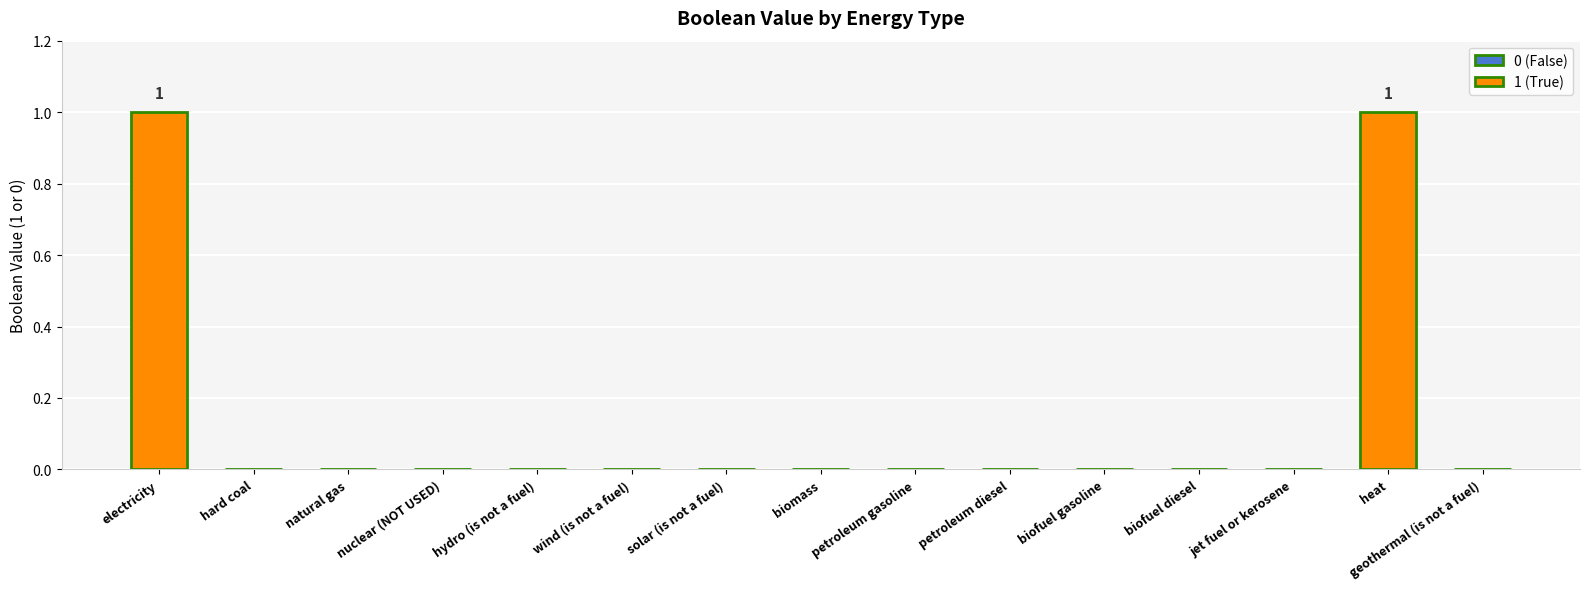

Reading left to right, extract all data points from this chart.

1	0	0	0	0	0	0	0	0	0	0	0	0	1	0